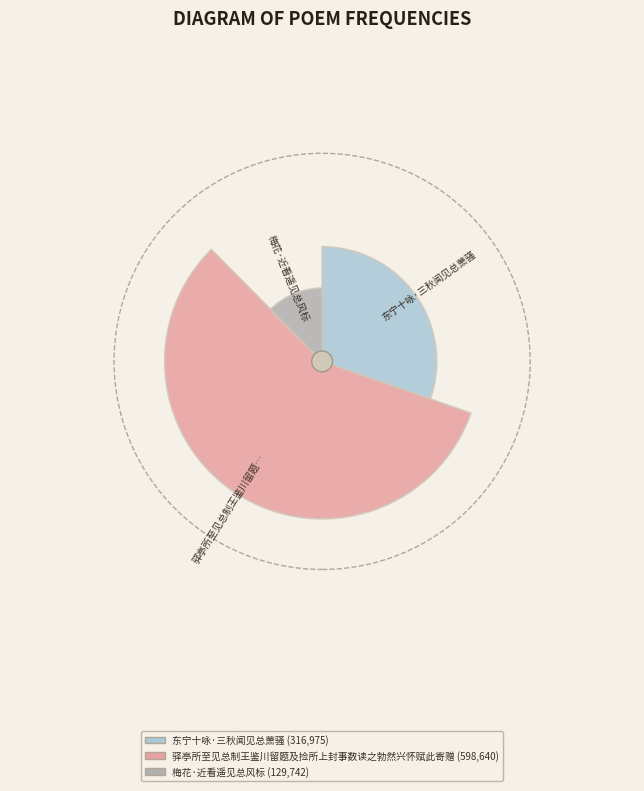

Between 梅花·近看遥见总风标 and 东宁十咏·三秋闻见总萧骚, which is larger?

东宁十咏·三秋闻见总萧骚